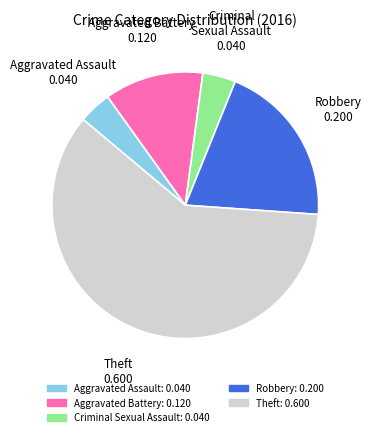

True or false: Aggravated Assault accounts for 4% of the total.

True